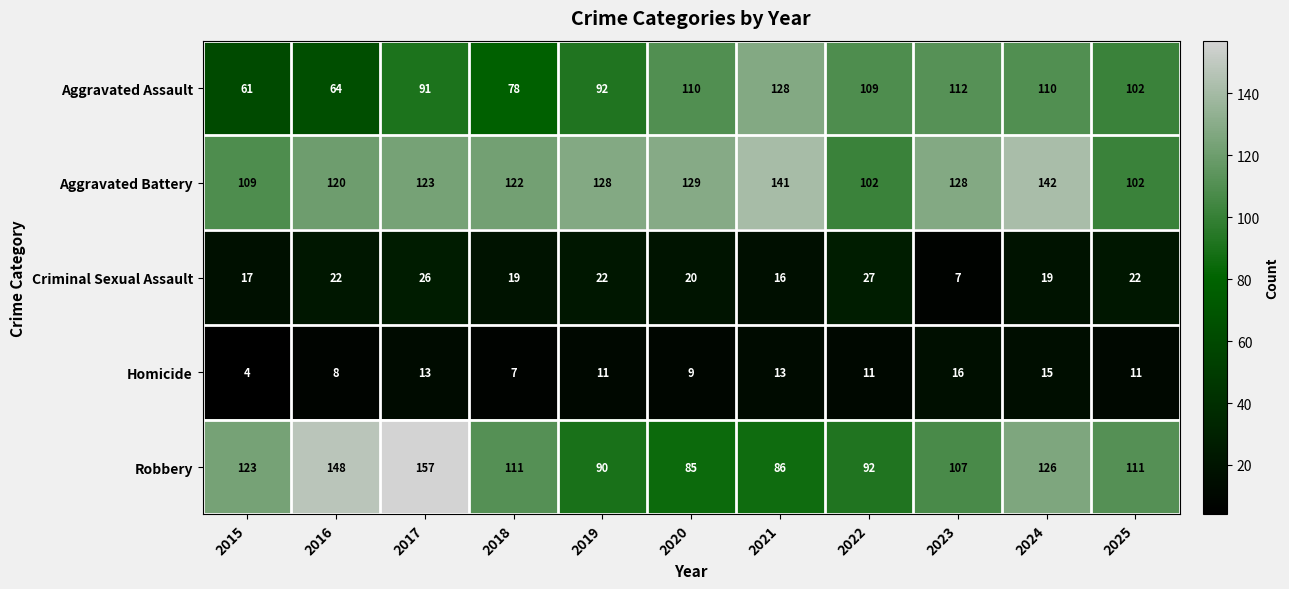

The Homicide series shows 8 at 2016. True or false?

True